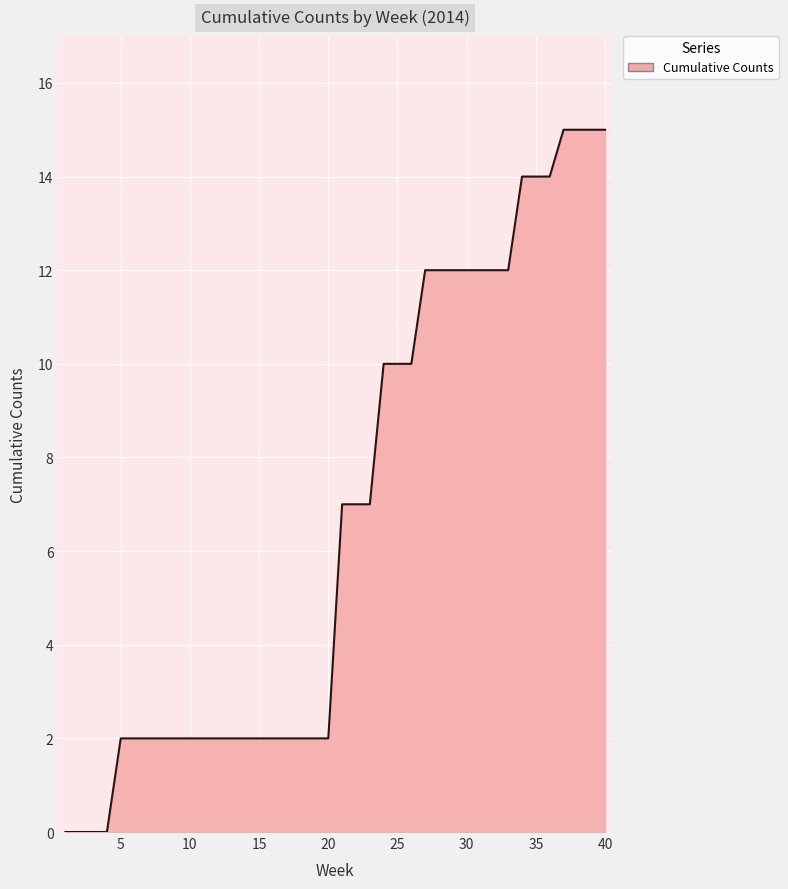

What is the maximum value shown in the chart?

15